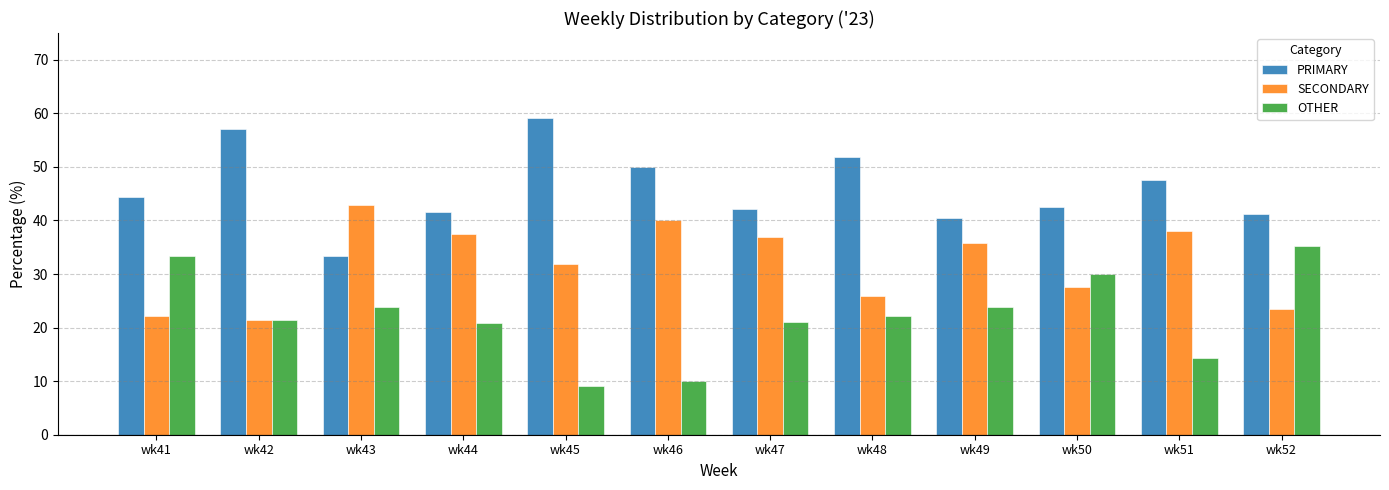

At which label is SECONDARY closest to 32?

wk45